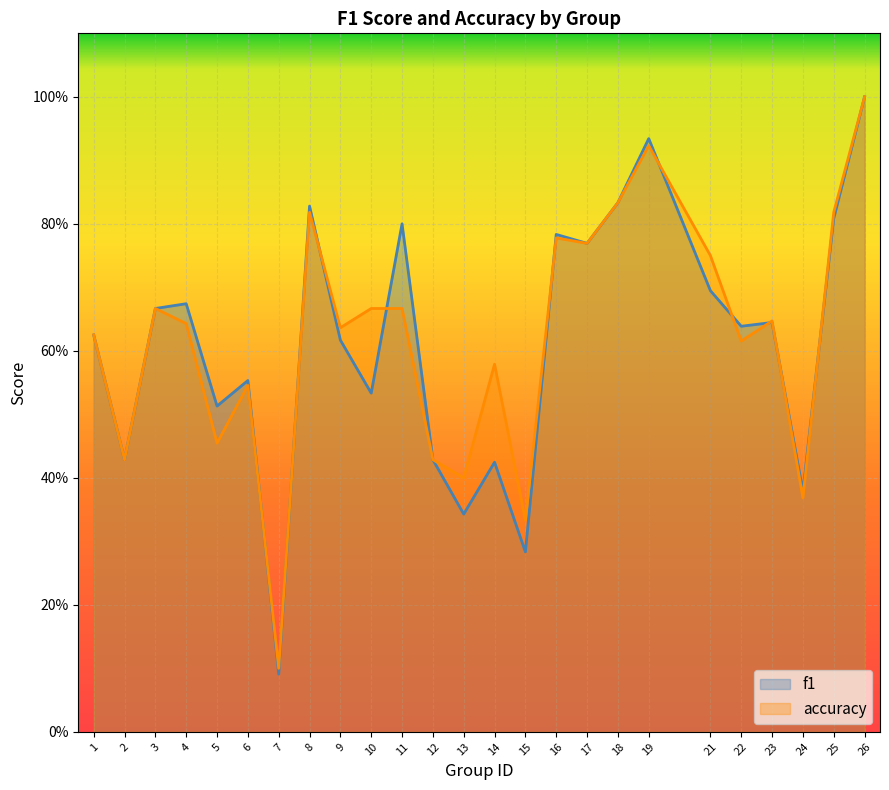

How many interior local peaks does the accuracy series have?

7